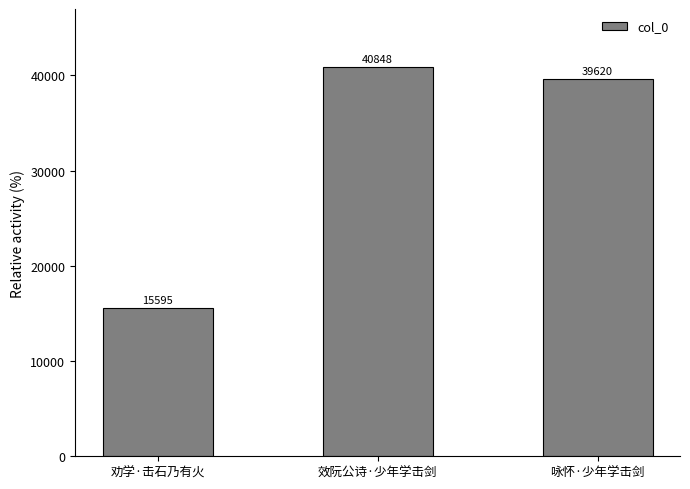

What is the difference between the maximum and minimum values?

25253